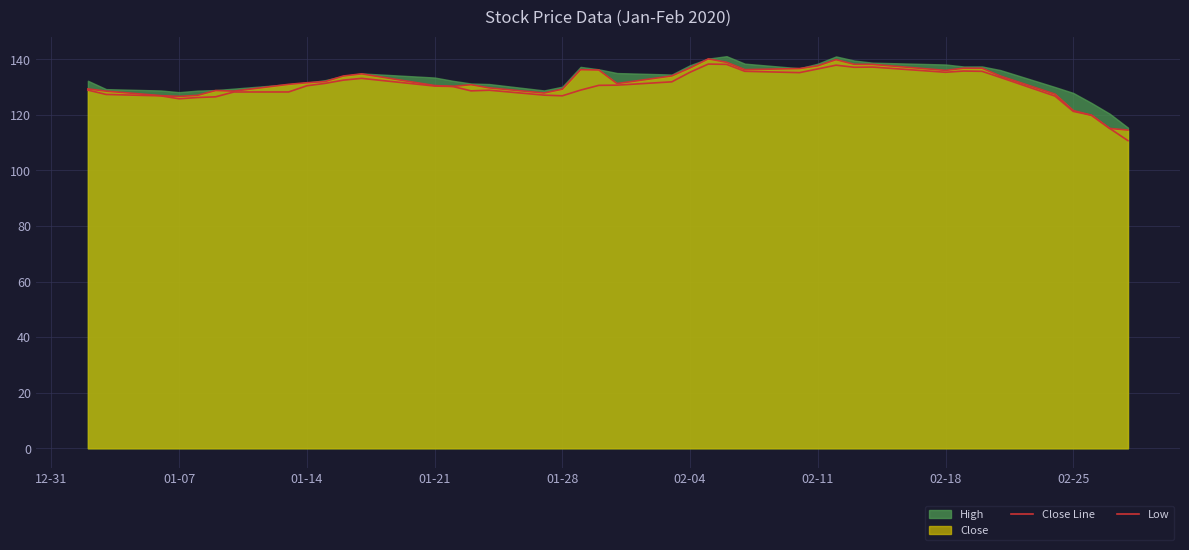

True or false: Low and Close Line intersect in this chart.

False